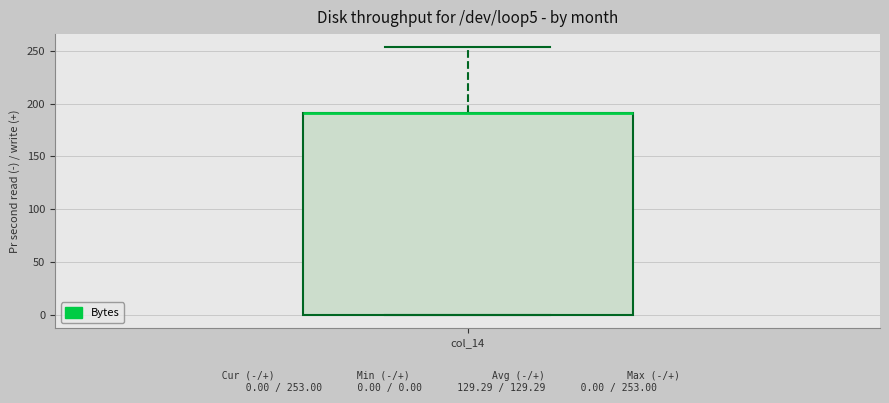

Read this box plot against the y-axis: the position of the median line, the range covered by the box, and the ends of both whiskers. The values are not printed on the chart, so give them approximately, as read against the axis.

median 190 (drawn on the box's upper edge), box 0 to 190, whiskers 0 to 255